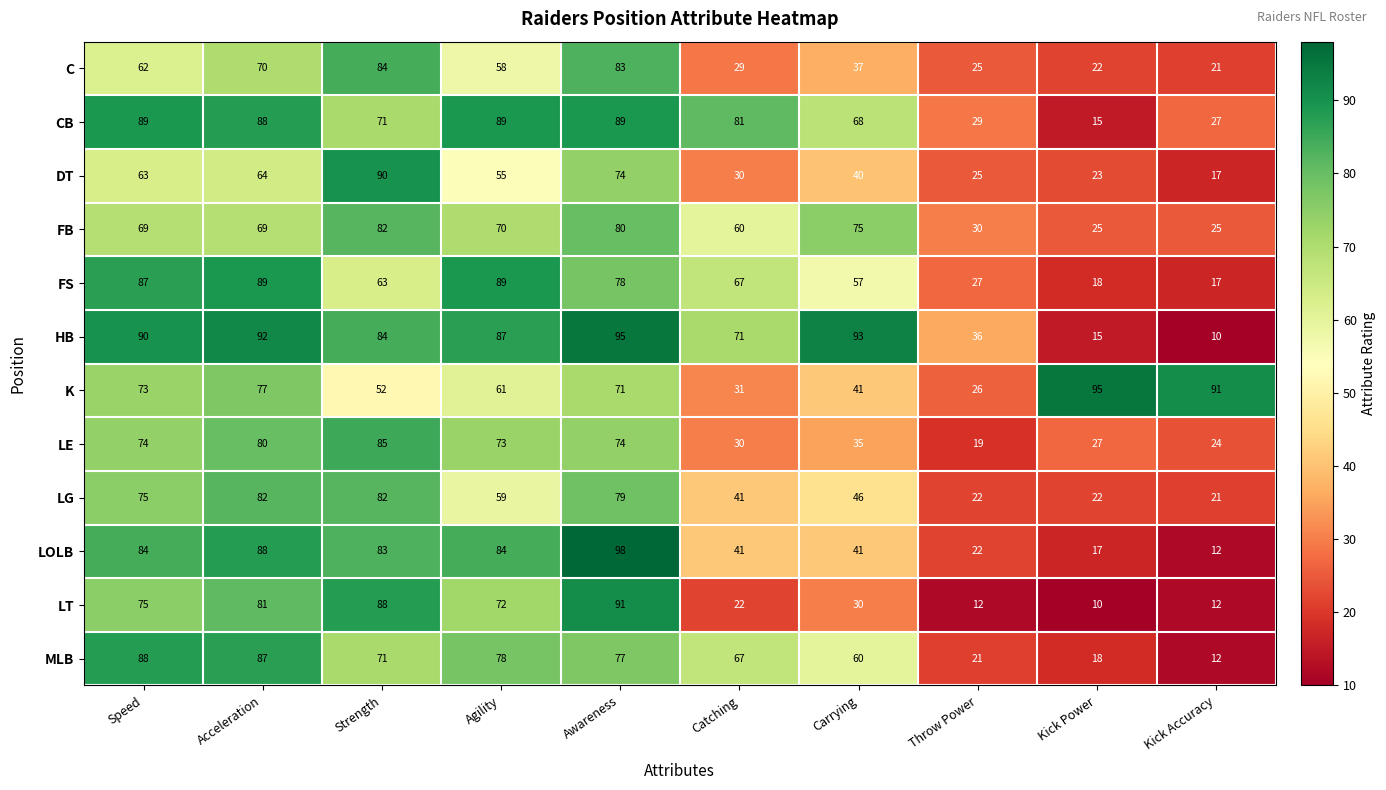

Where does the K series first go above 71?

Speed